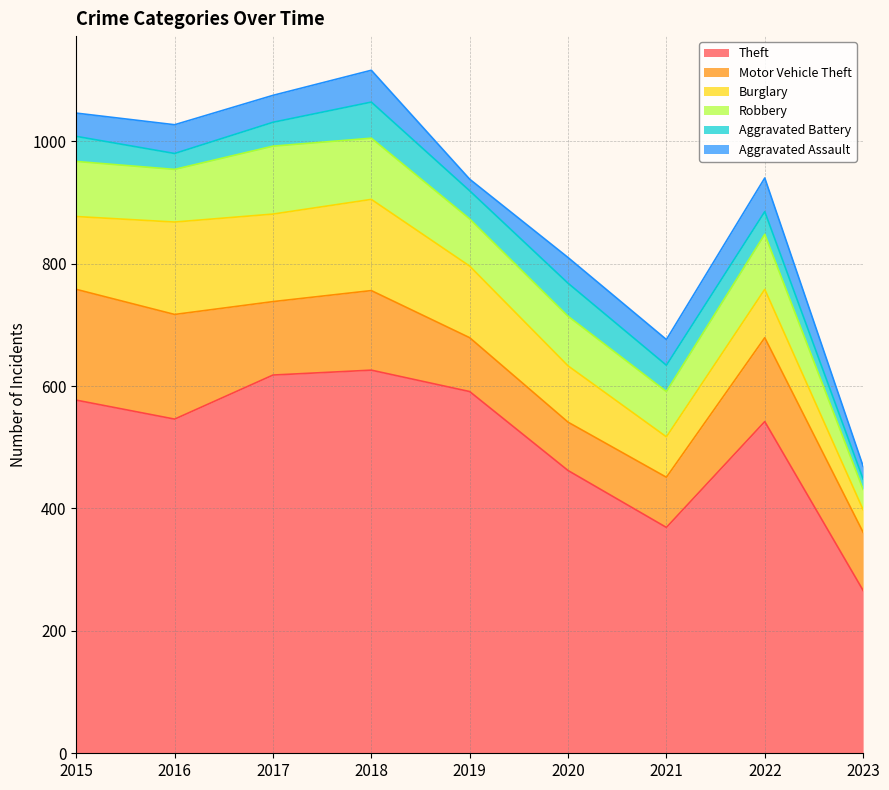

Rank the series by their maximum value, from lowest to highest.

Aggravated Assault, Aggravated Battery, Robbery, Burglary, Motor Vehicle Theft, Theft